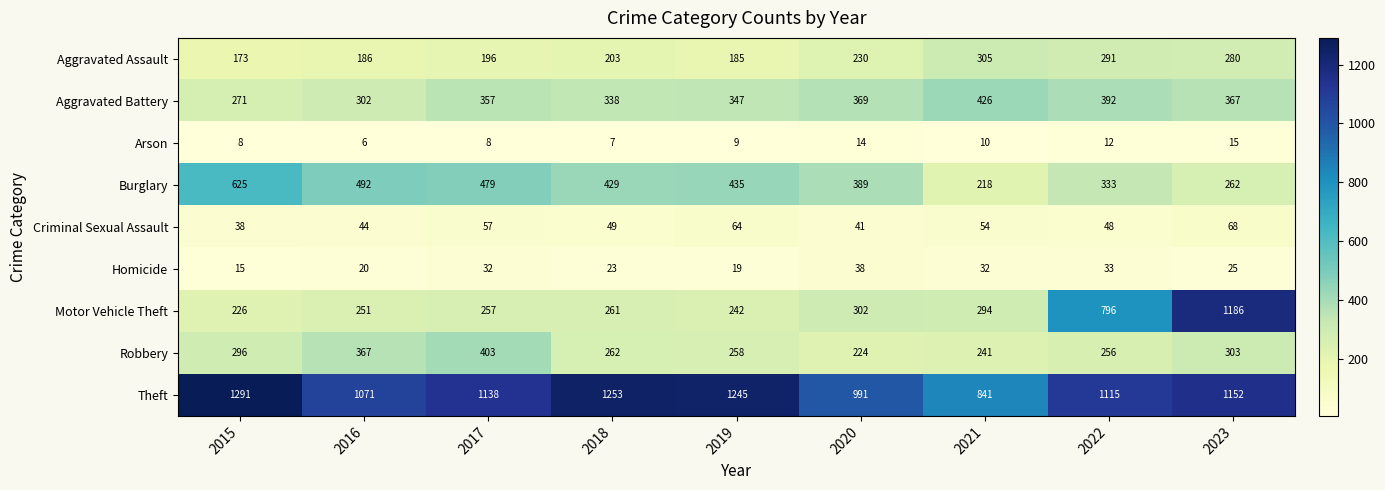

Which series has the widest spread of values?

Motor Vehicle Theft